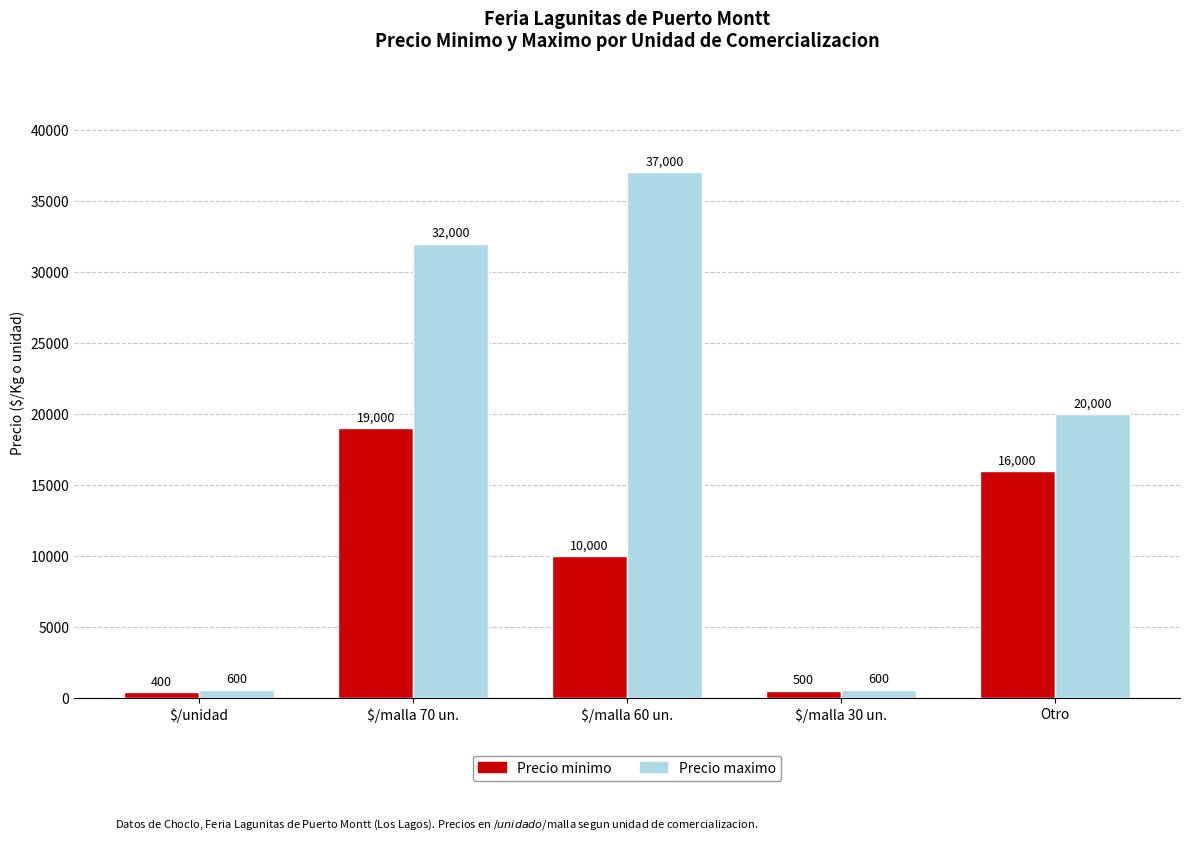

Read the Precio maximo value at $/malla 60 un., to the nearest 50.

37000